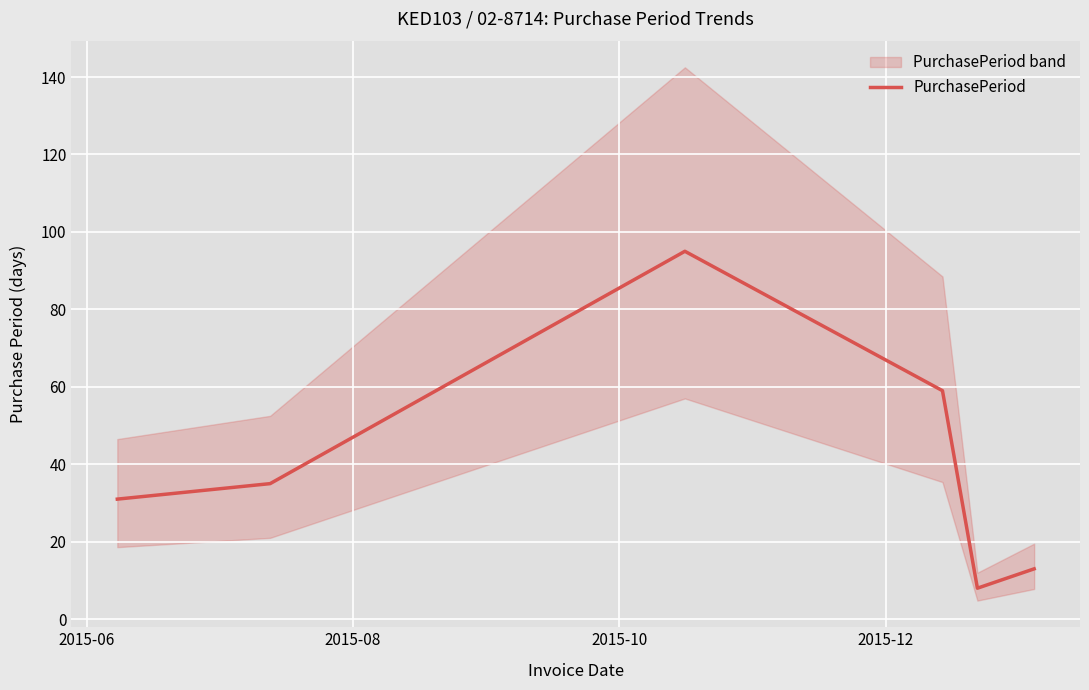

How many data points are above 35?

2